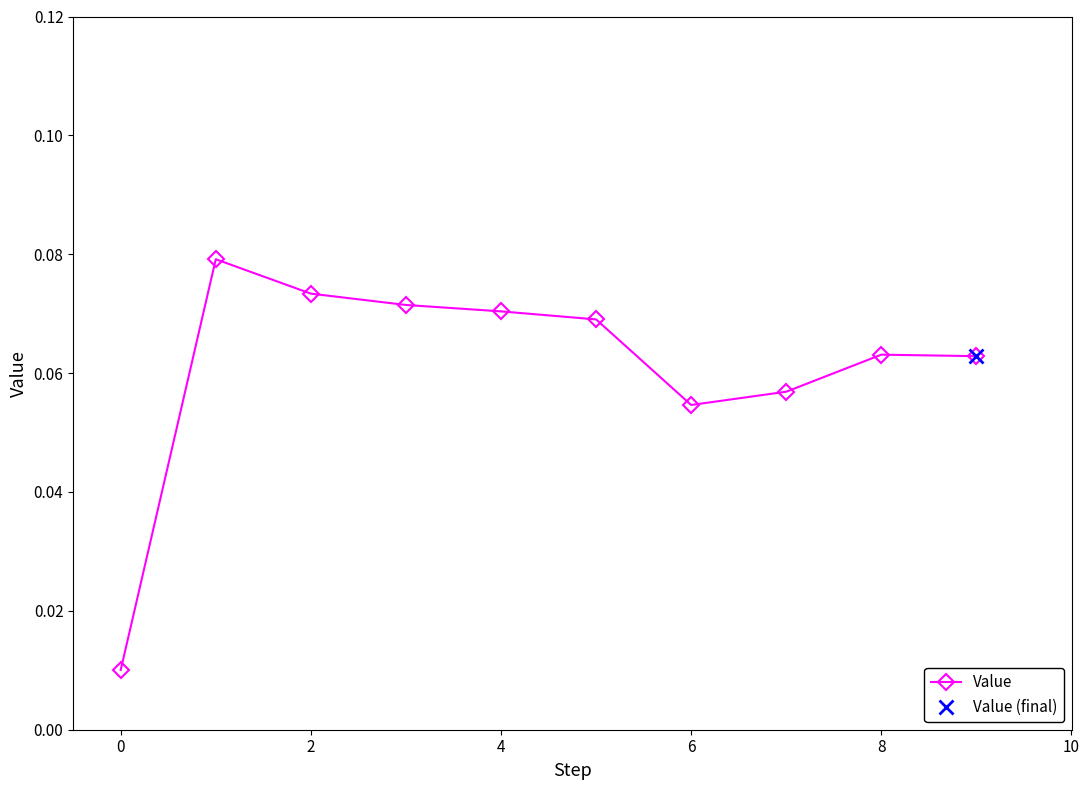

What is the label of the 9th point from the left?

8